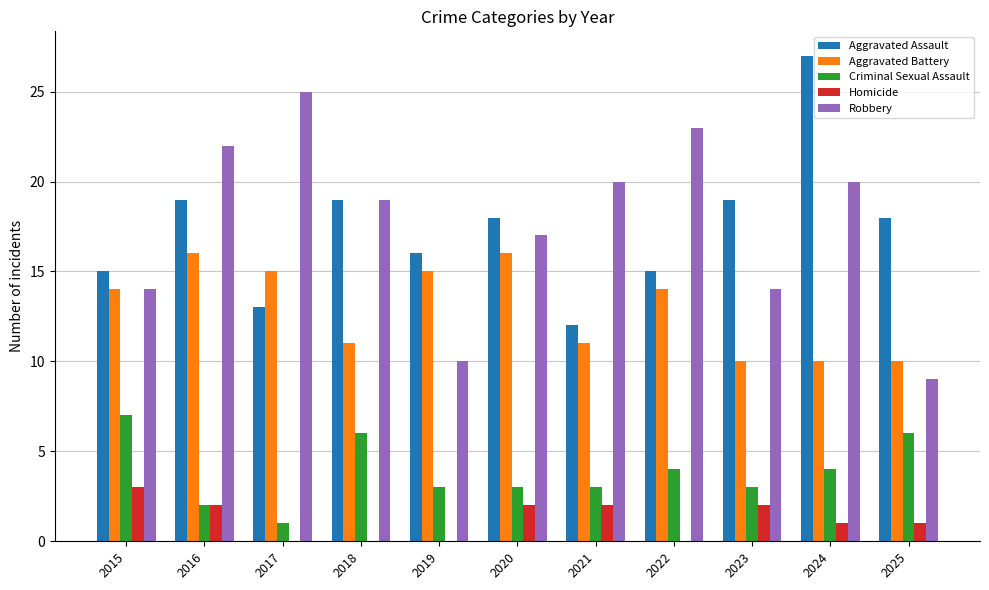

The value of Criminal Sexual Assault at 2022 is 4. True or false?

True